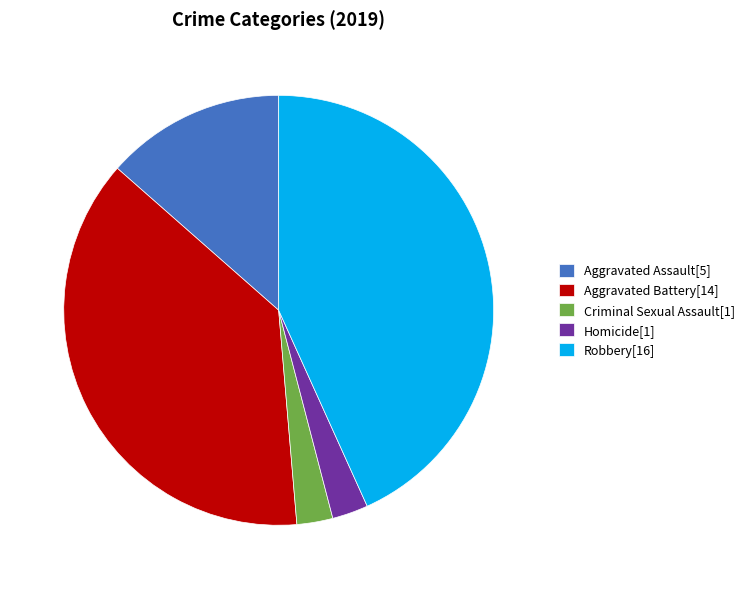

Do Aggravated Battery[14] and Aggravated Assault[5] together represent more than half of the pie?

Yes